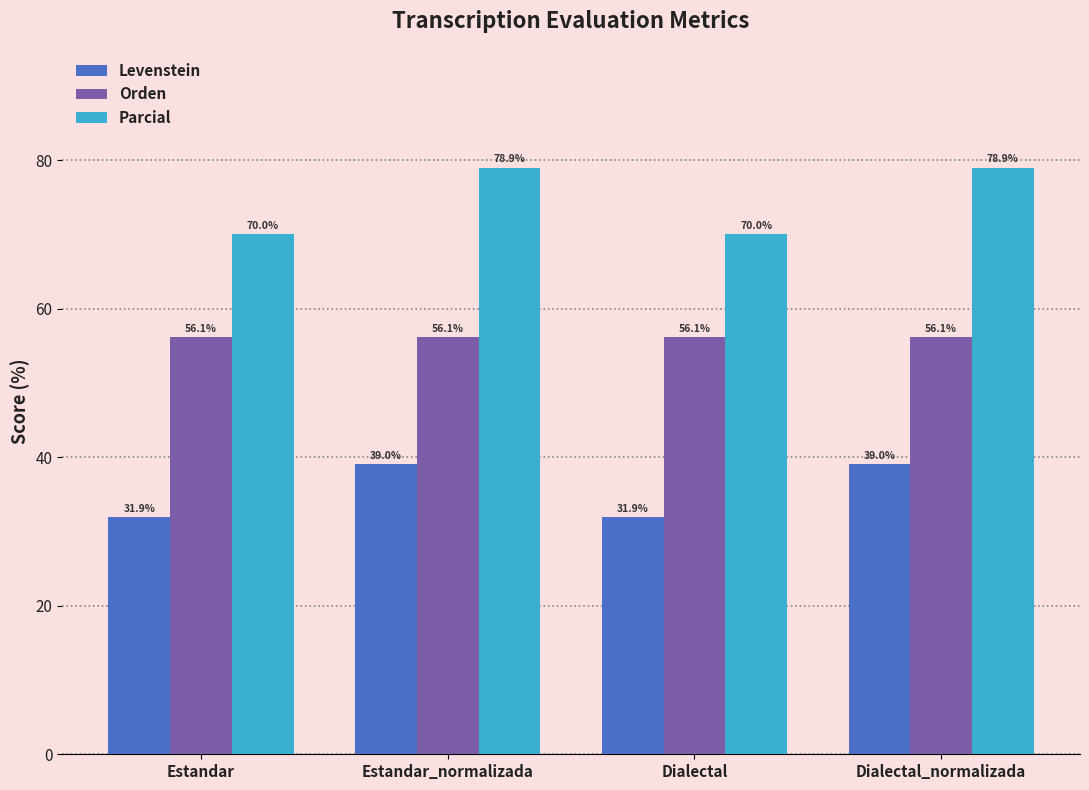

What is the spread (max minus min) of values at Estandar_normalizada?

39.9